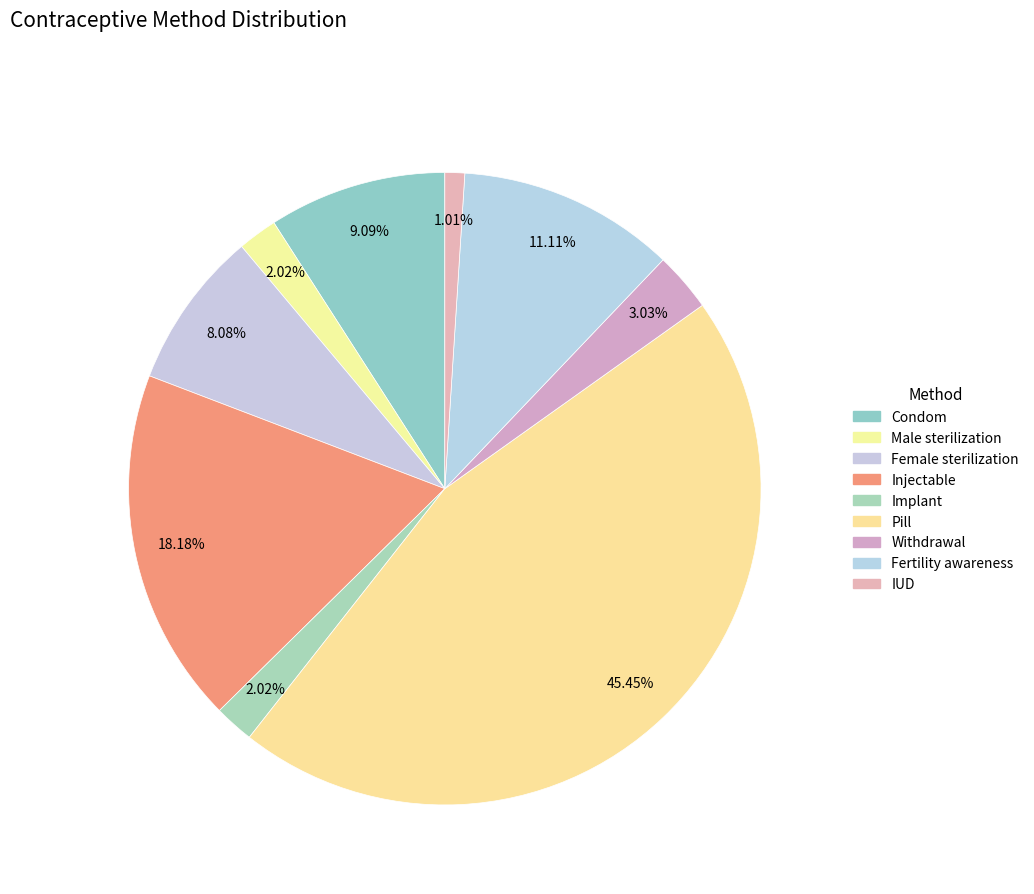

Which category has the smallest portion of the pie?

IUD